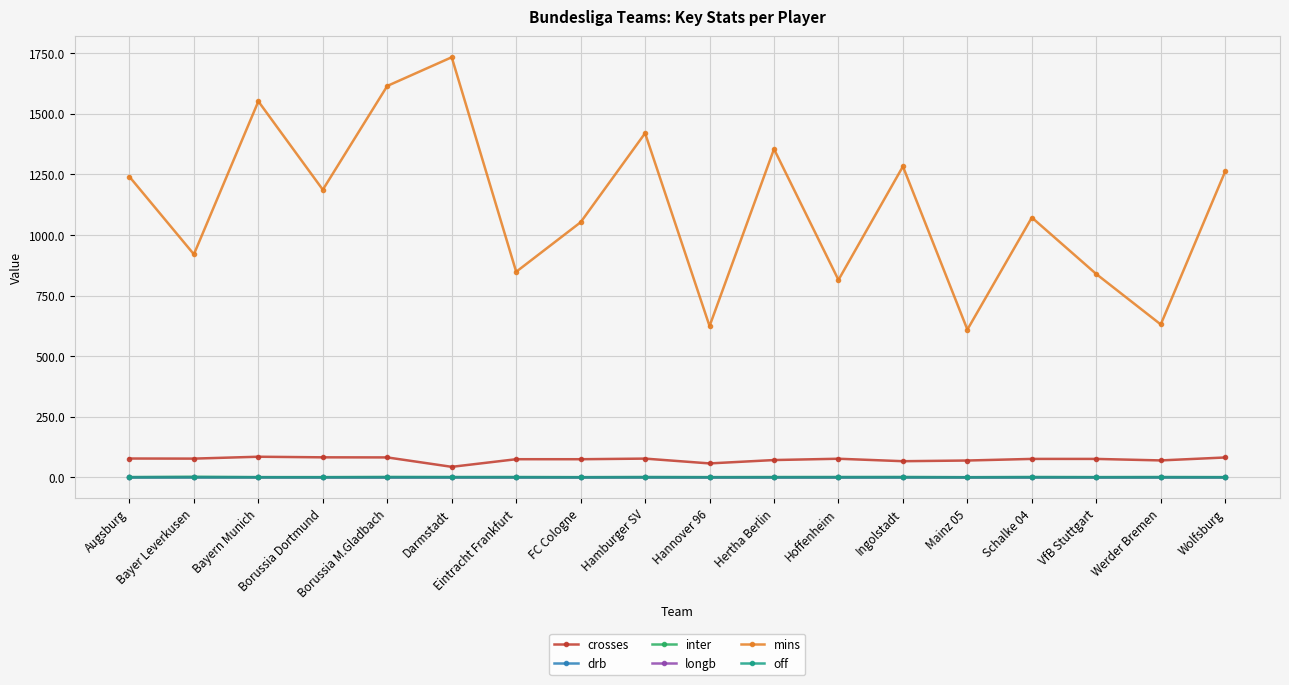

What is the value of the mins point at the 3rd from the left?

1550.9